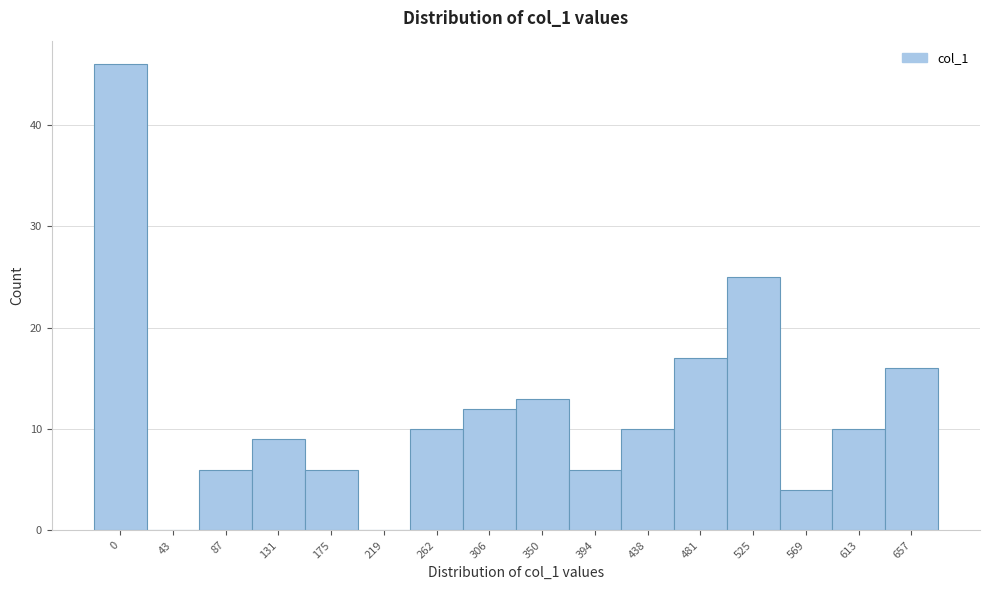

Reading left to right, list all the values displayed in this chart.

0=46	43=0	87=6	131=9	175=6	219=0	262=10	306=12	350=13	394=6	438=10	481=17	525=25	569=4	613=10	657=16